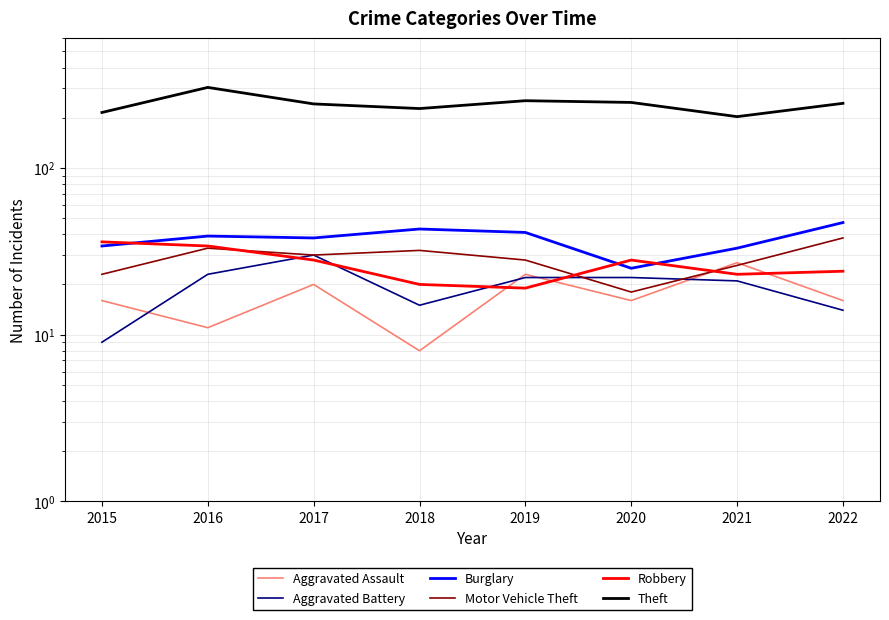

Rank the series at 2022 from highest to lowest value.

Theft, Burglary, Motor Vehicle Theft, Robbery, Aggravated Assault, Aggravated Battery